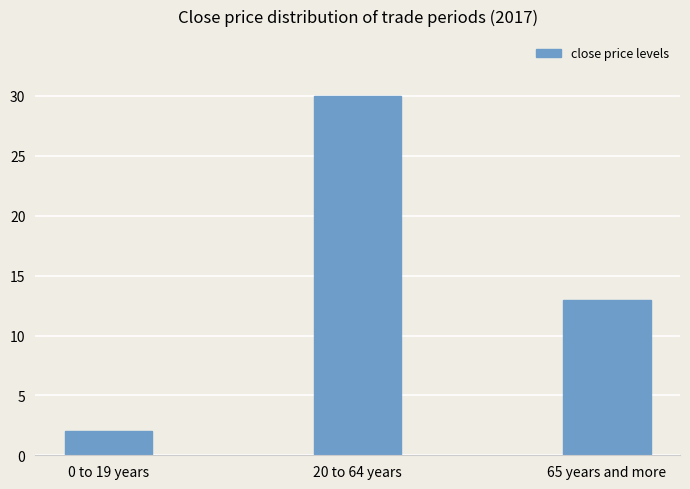

Count the values in the range 2 to 30.

3